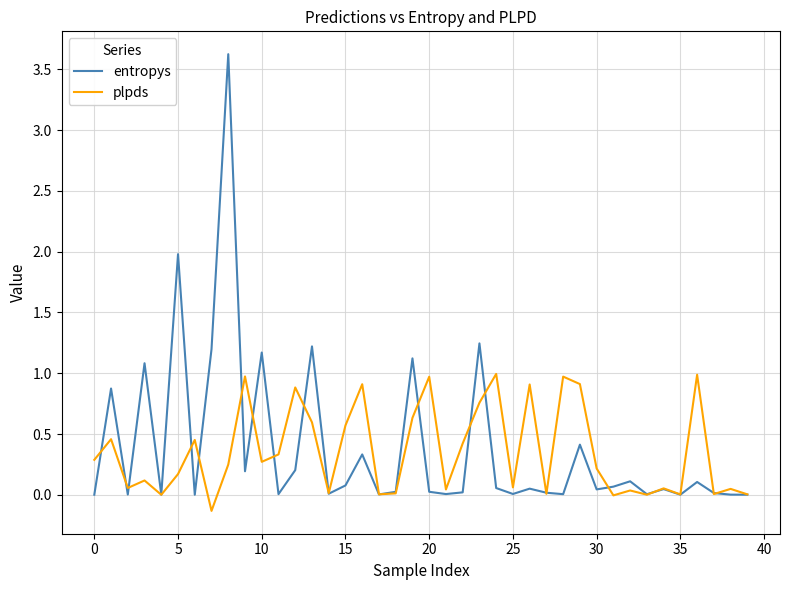

Rank the series by their maximum value, from highest to lowest.

entropys, plpds